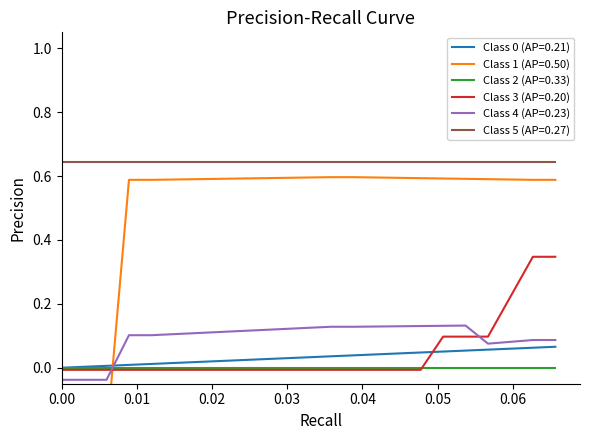

Between 14 and 0.03, which is larger?

14